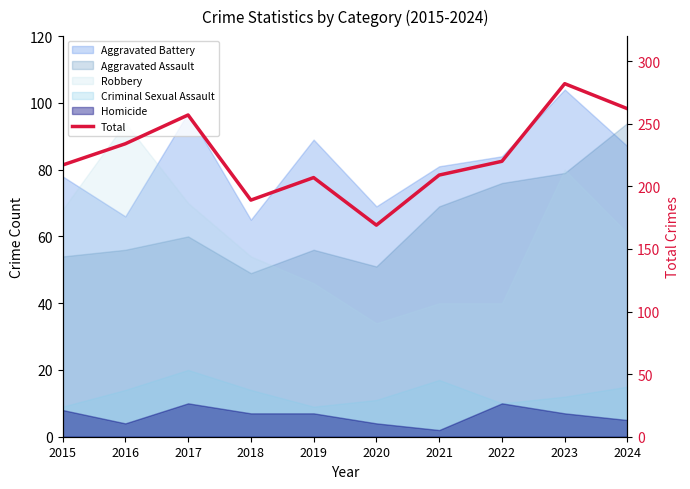

Reading left to right, extract all data points from this chart.

2015=217	2016=234	2017=257	2018=189	2019=207	2020=169	2021=209	2022=220	2023=282	2024=262